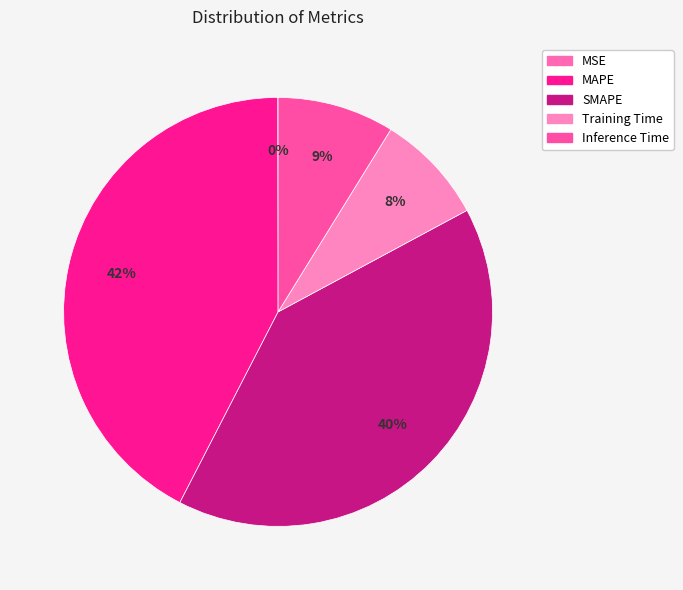

Count the number of slices in the pie.

5